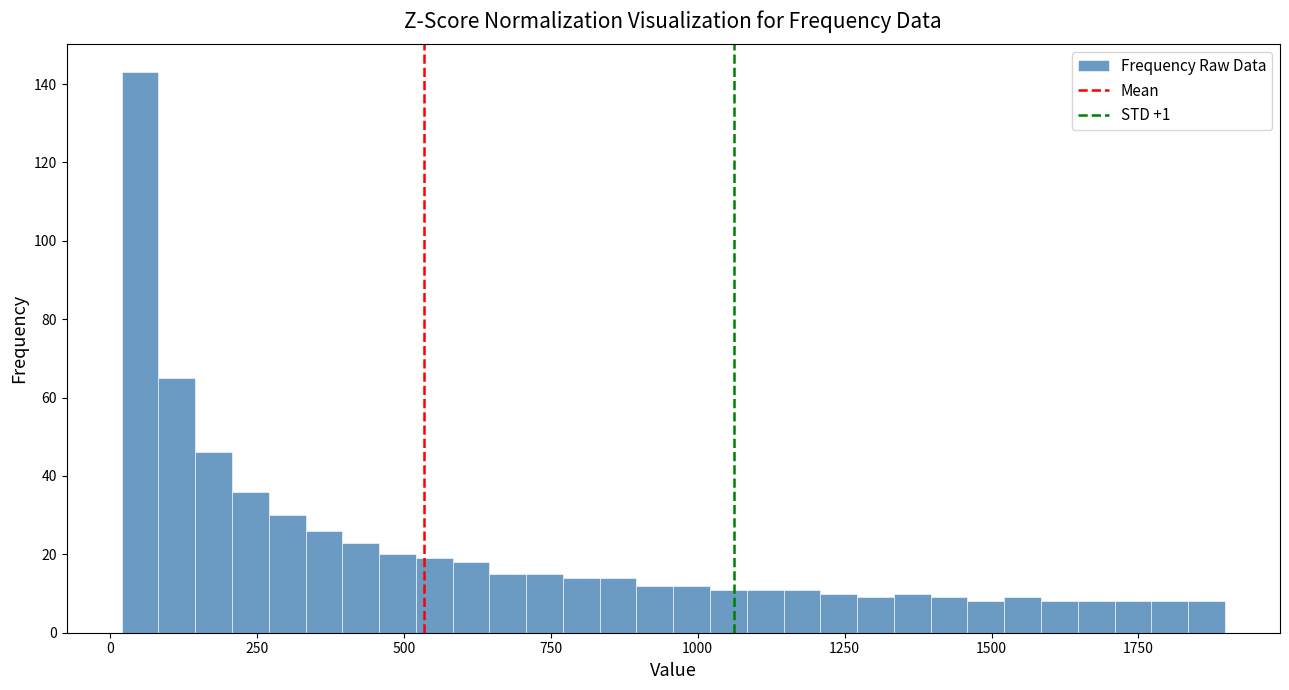

Around what value on the x-axis is the tallest bar? Give the approximate position of its centre, as read against the axis.

50